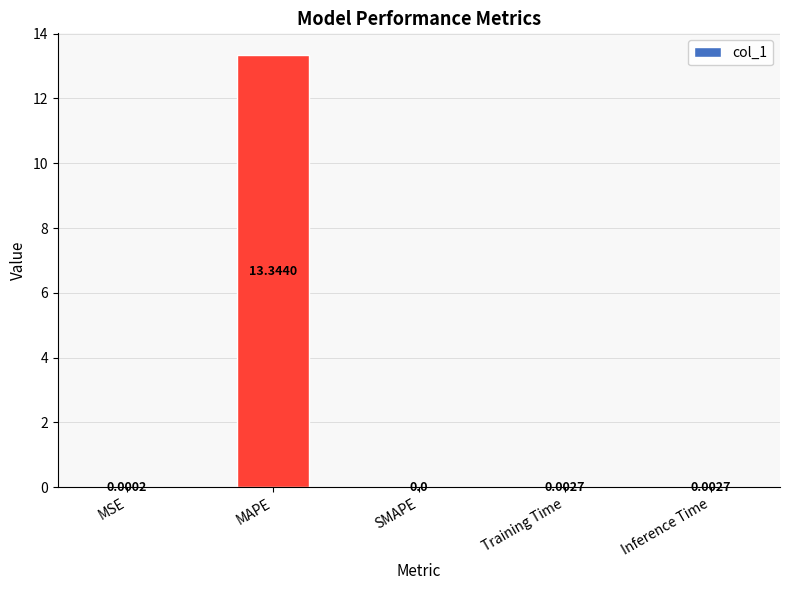

What is the sum of all values?

13.3